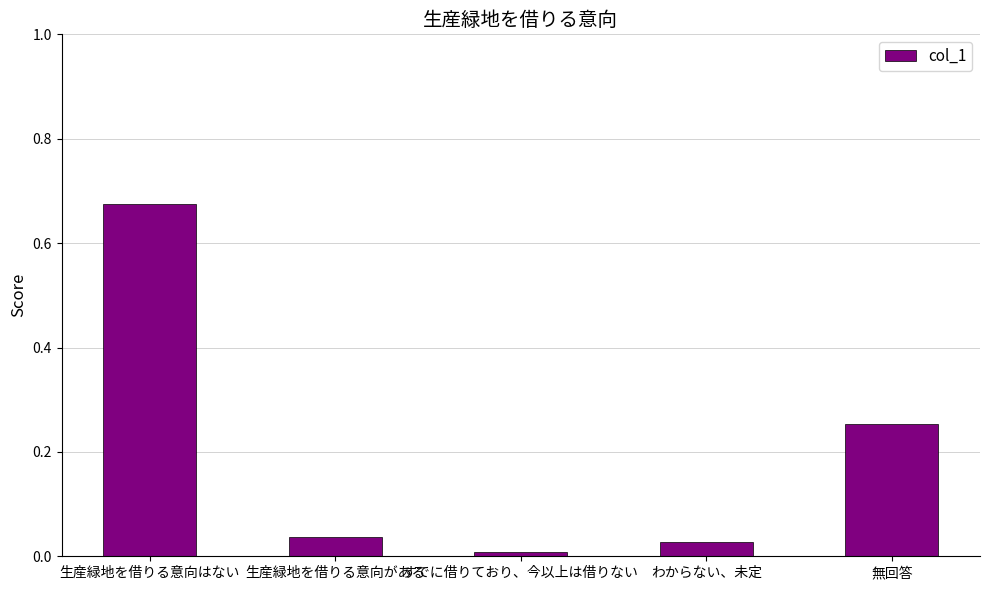

What is the change in value from わからない、未定 to 無回答?

+0.2